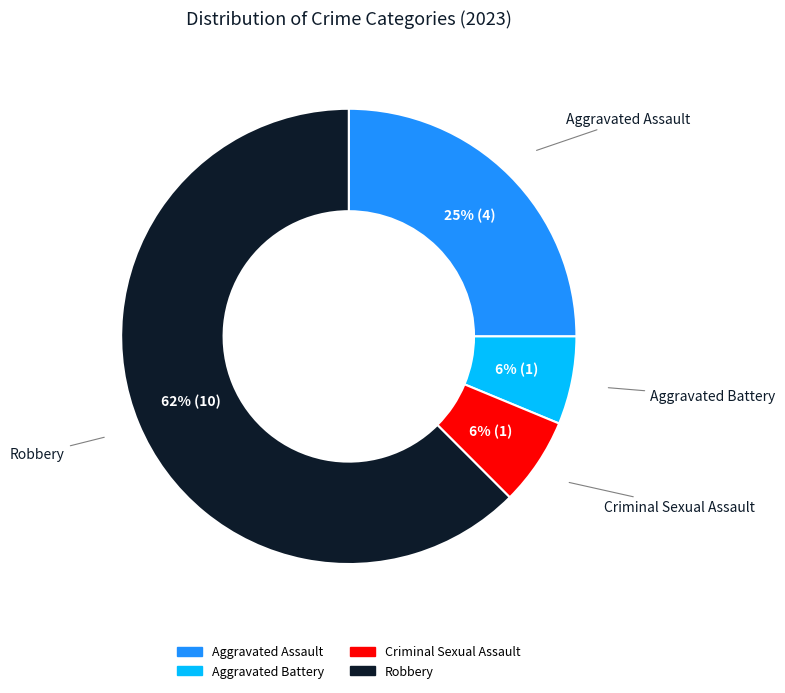

Do Aggravated Battery and Criminal Sexual Assault together represent more than half of the pie?

No